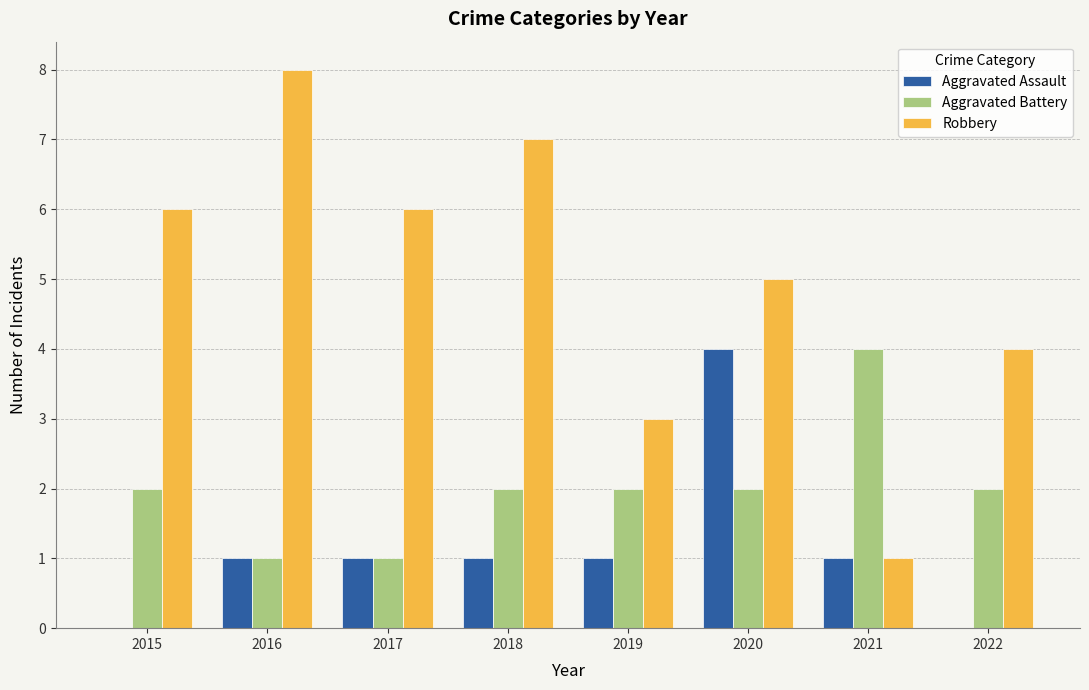

What is the greatest value displayed?

8